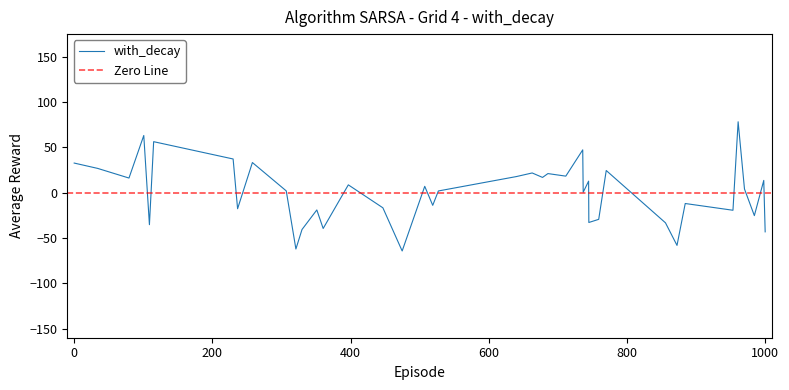

What is the minimum value for with_decay?

-64.3